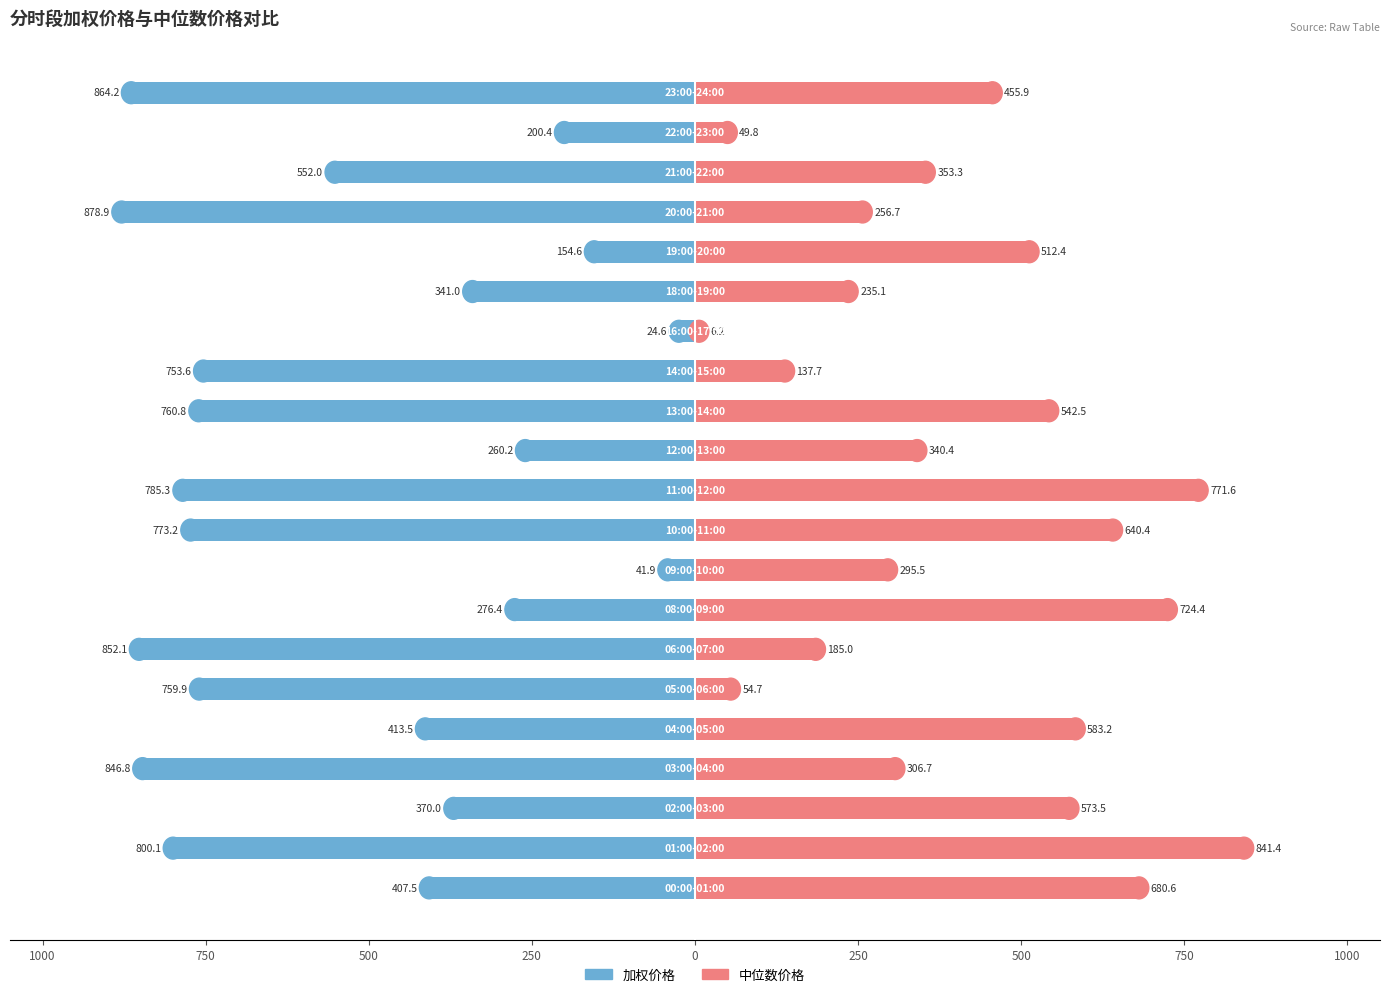

Between 15 and 1000, which is larger?

1000